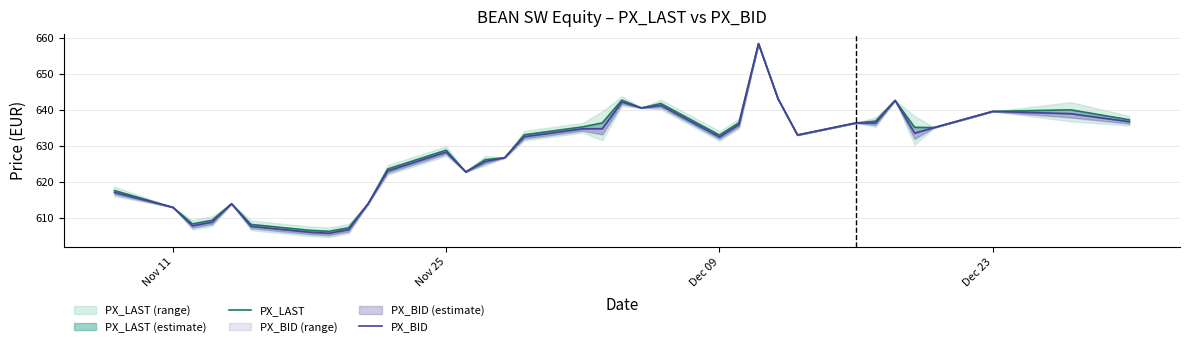

How many categories are shown in the chart?

34